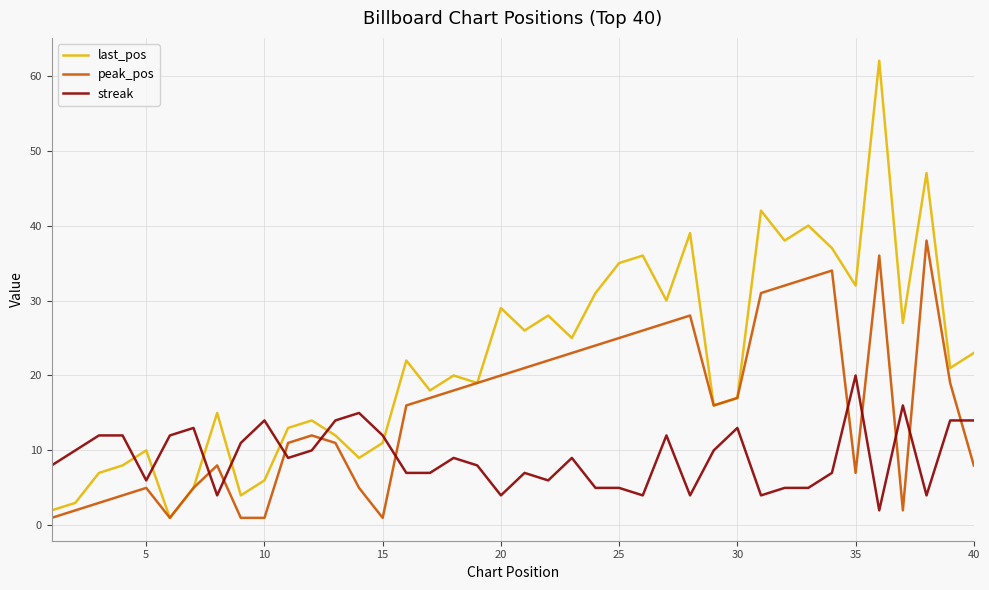

What is the maximum value for streak?

20